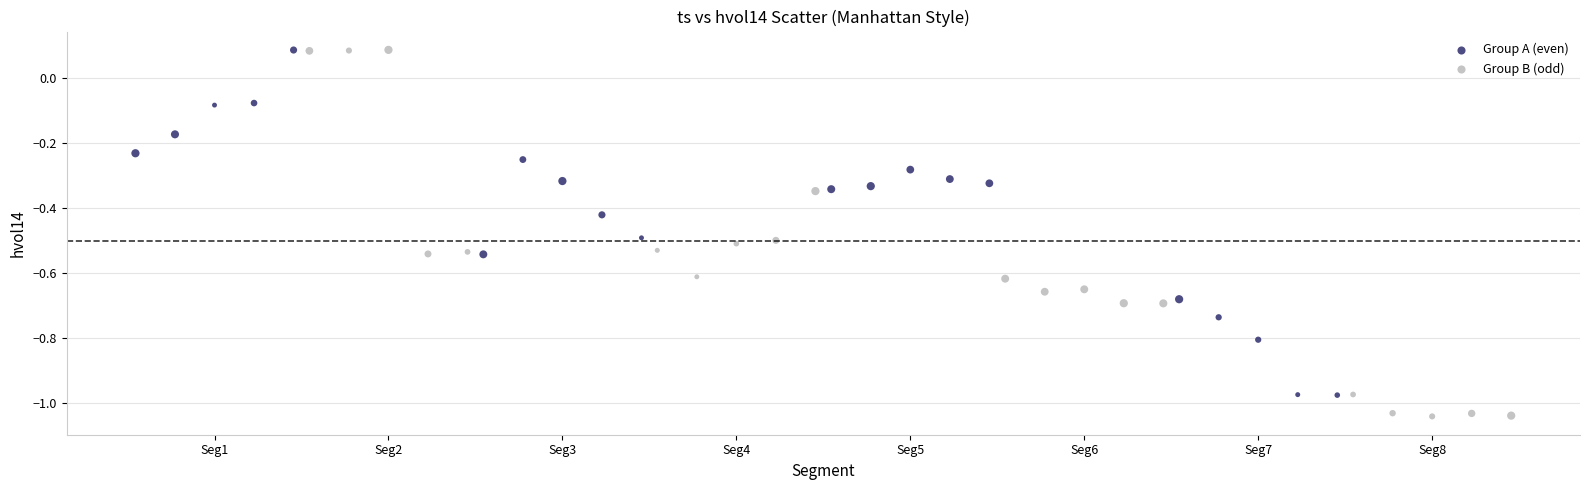

Which series has the widest spread of Y values?

Group B (odd)